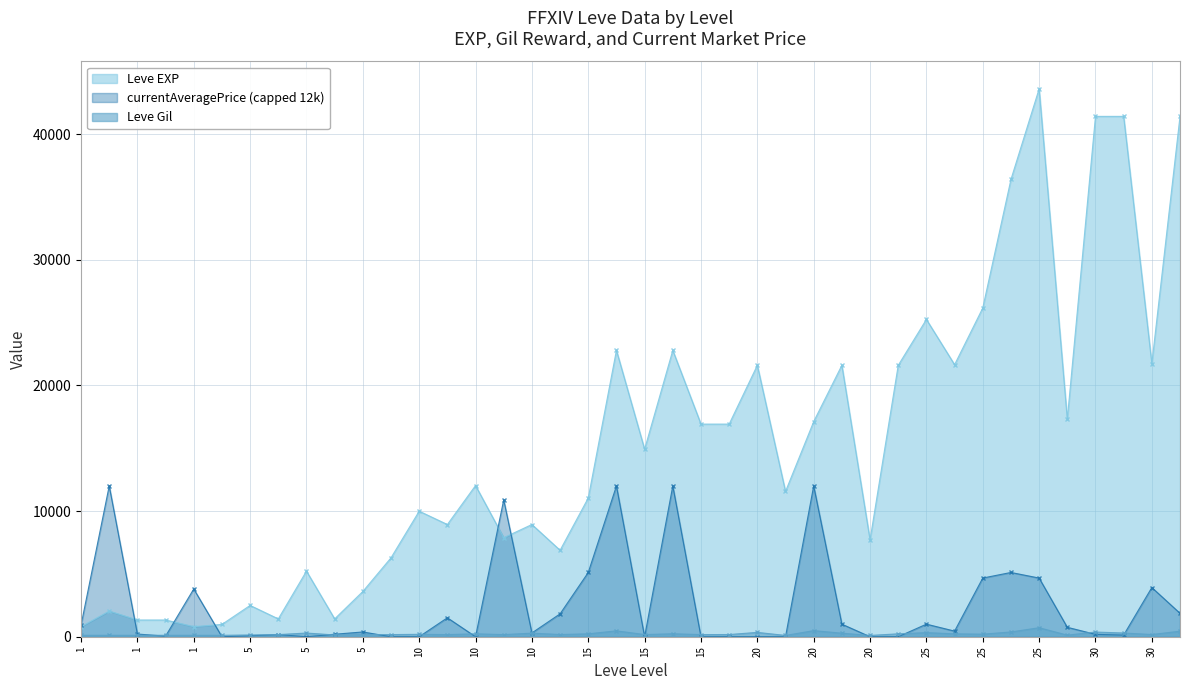

What are all the series names shown in the legend?

Leve EXP, currentAveragePrice (capped 12k), Leve Gil